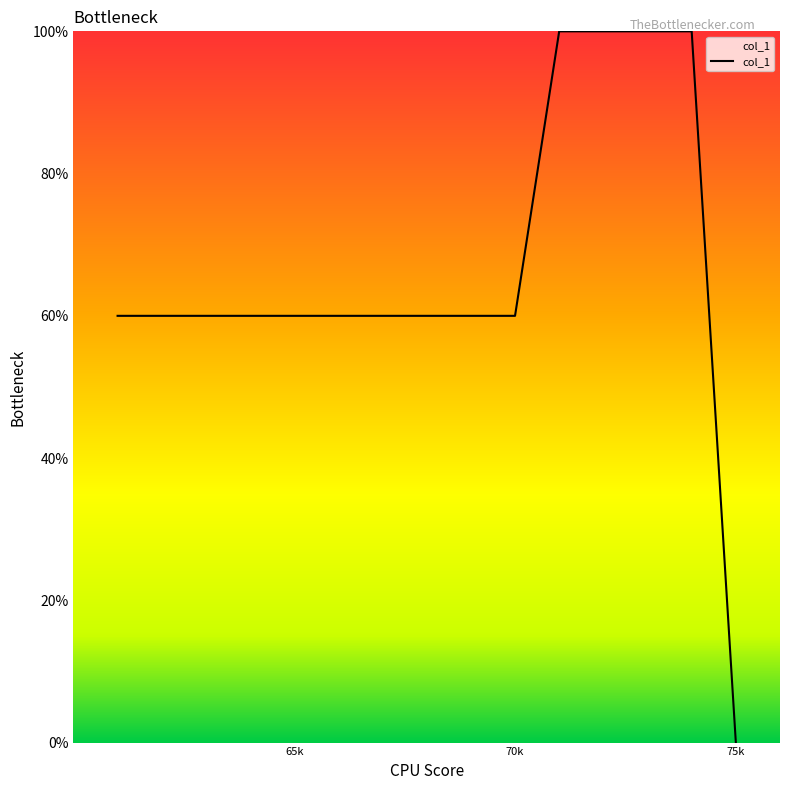

What is the difference between the maximum and minimum values?

100.0